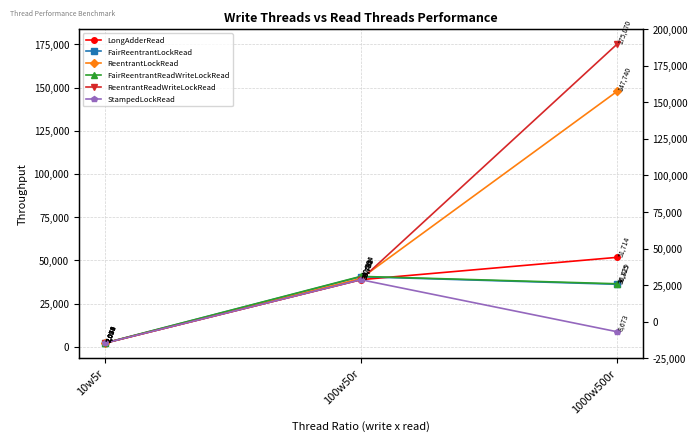

At how many categories does at least one series exceed 142013?

1